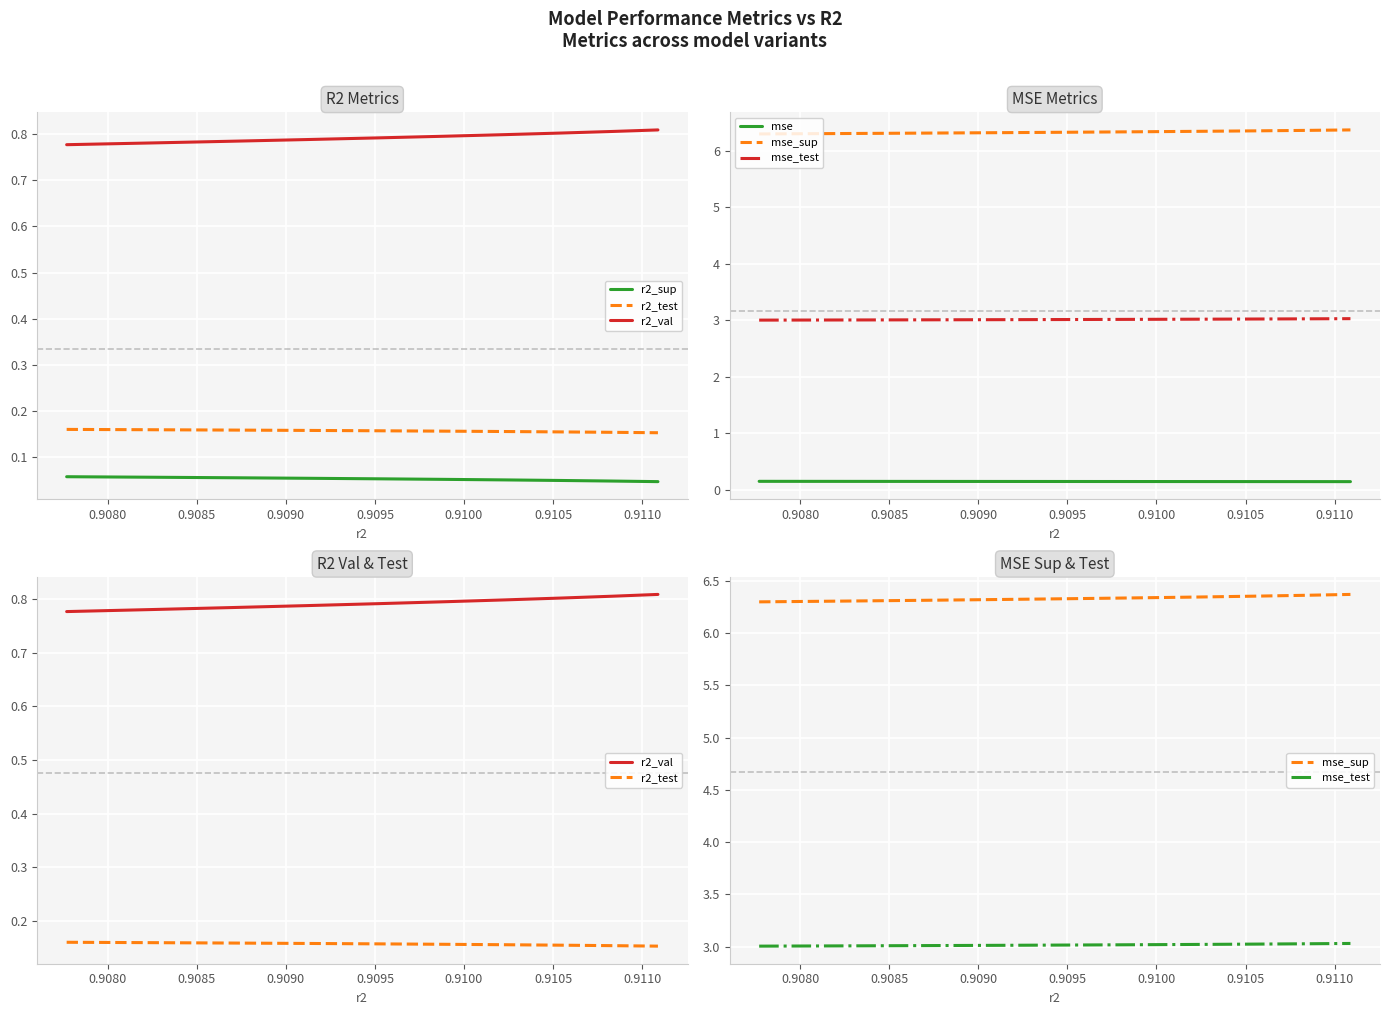

True or false: r2_sup and mse intersect in this chart.

False